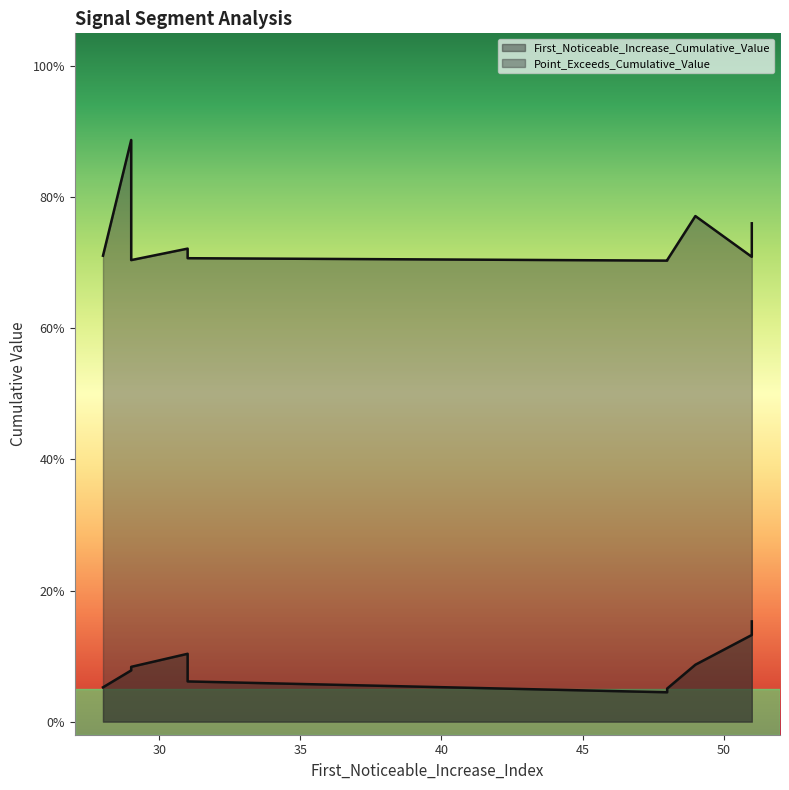

Reading left to right, what are all the values shown in this chart?

First_Noticeable_Increase_Cumulative_Value: 0.0	0.1	0.1	0.1	0.1	0.1	0.1	0.1	0.1	0.2
Point_Exceeds_Cumulative_Value: 0.7	0.7	0.7	0.9	0.7	0.7	0.7	0.7	0.8	0.8